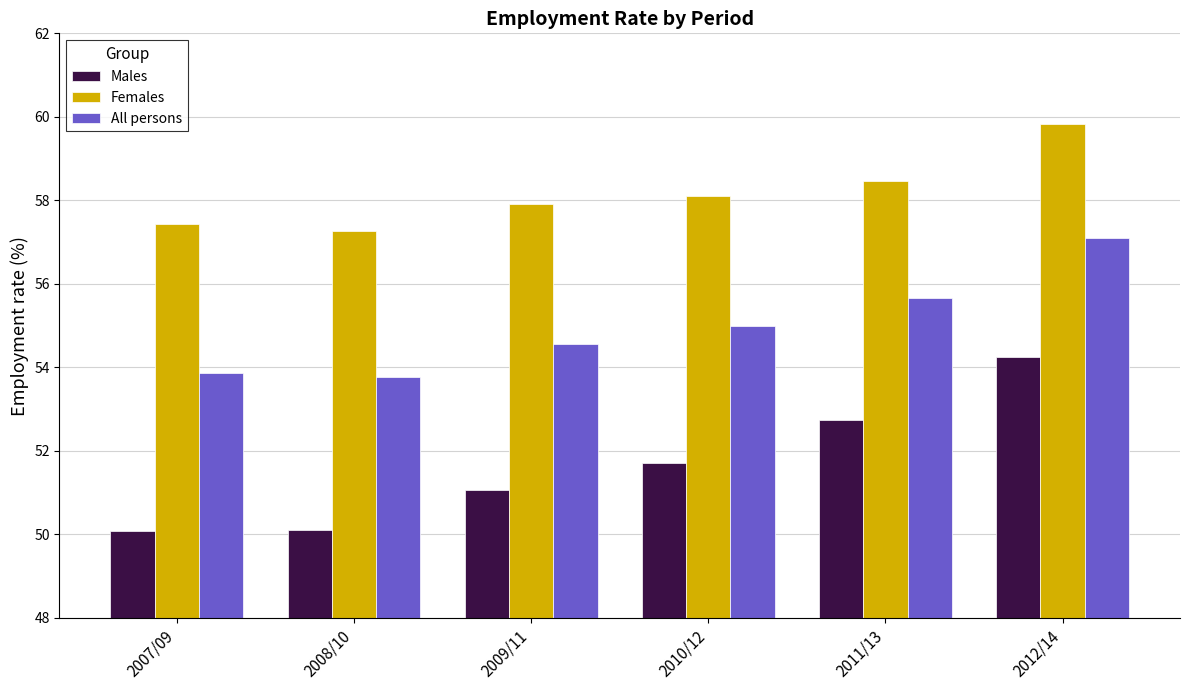

Does the chart contain stacked bars?

No